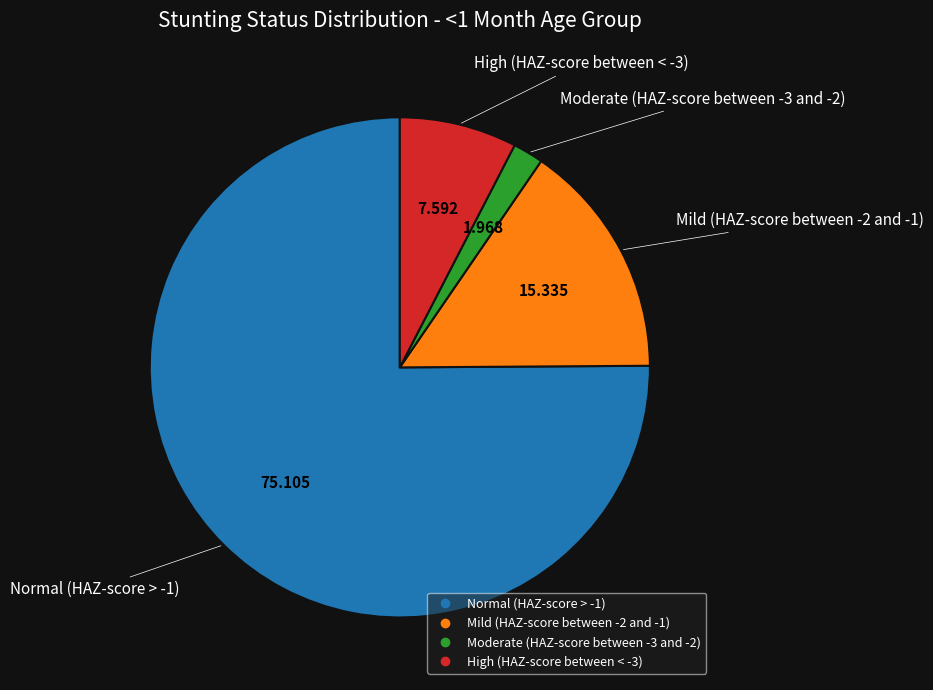

True or false: High (HAZ-score between < -3) accounts for 1% of the total.

False